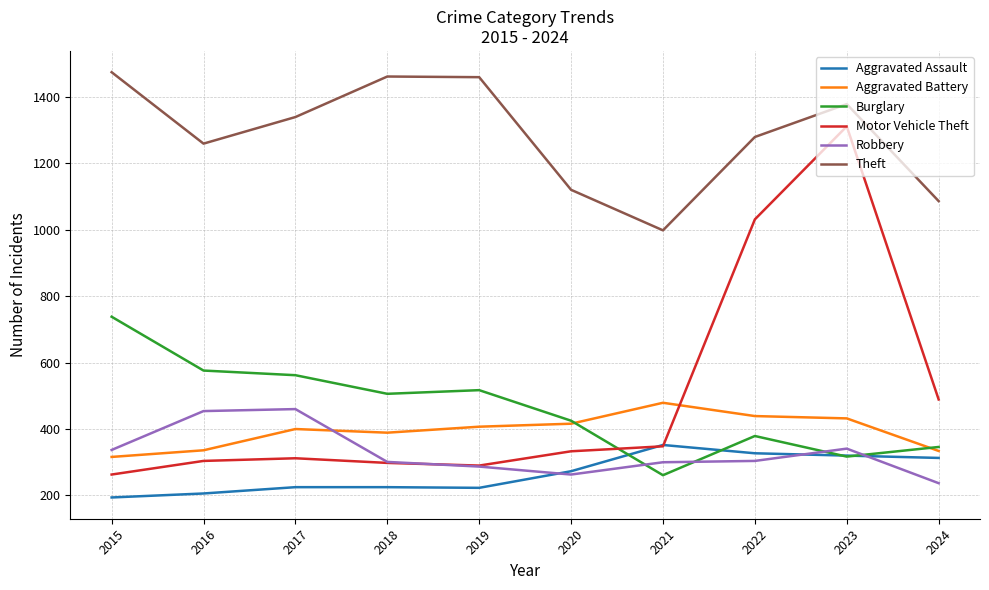

What is the difference between the Burglary values at 2021 and 2024?

85